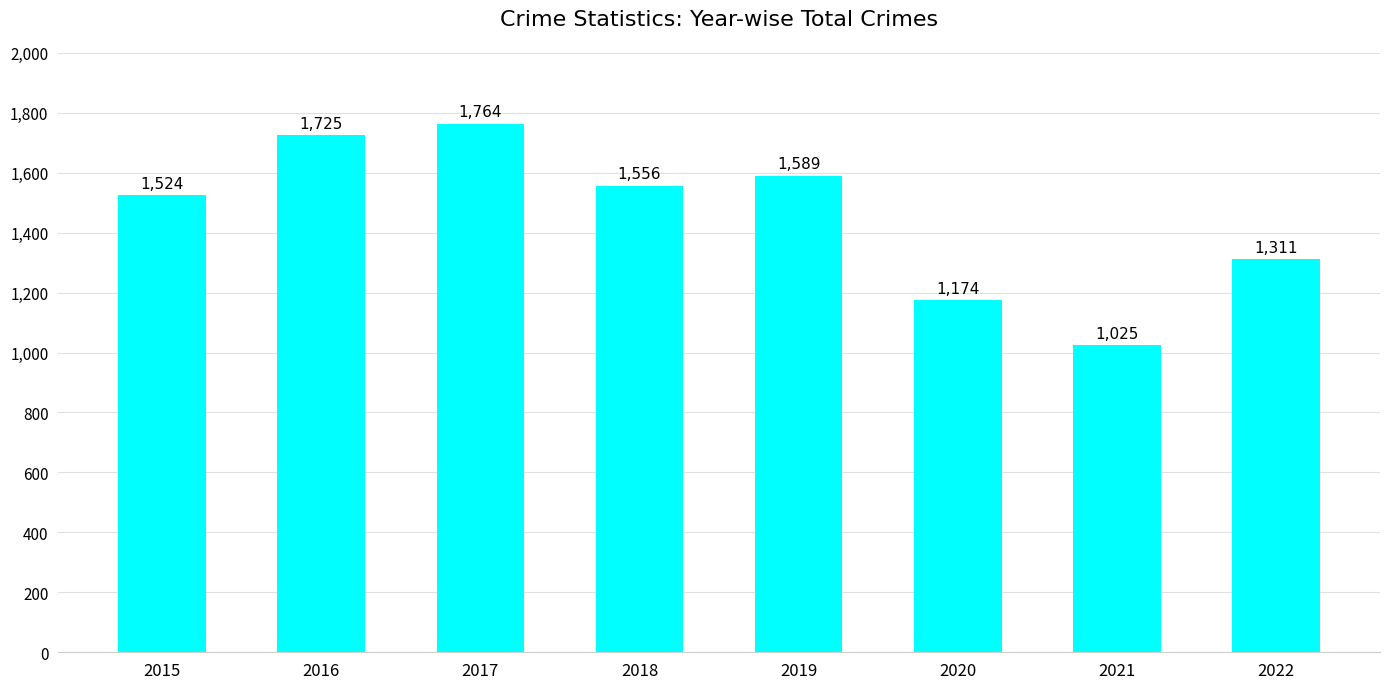

What is the difference between the values at 2018 and 2021?

531